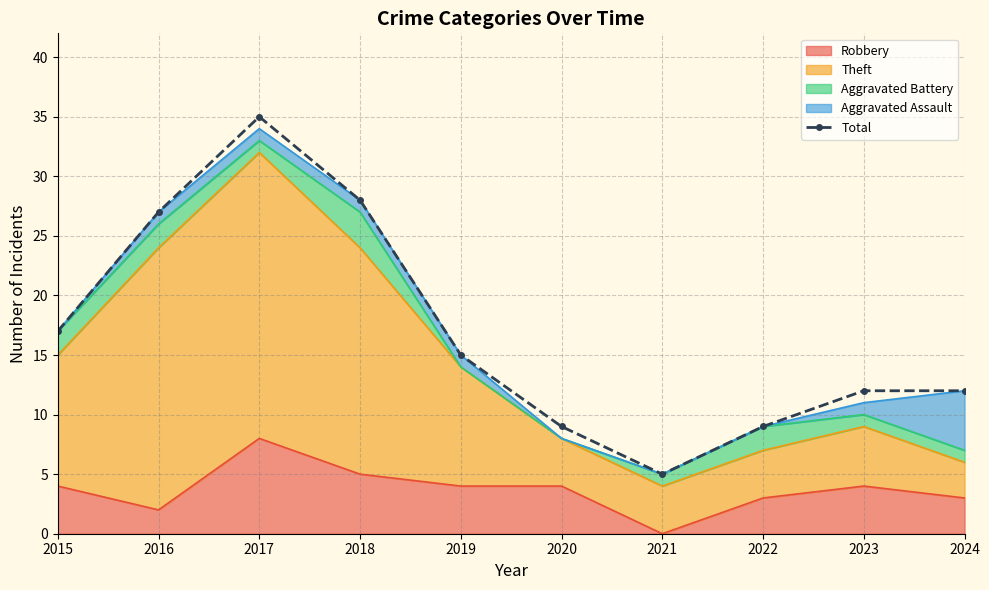

Reading left to right, what are all the values shown in this chart?

2015=17	2016=27	2017=35	2018=28	2019=15	2020=9	2021=5	2022=9	2023=12	2024=12